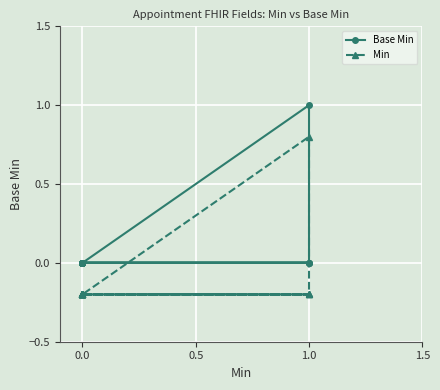

List the series in order of their peak value, lowest first.

Min, Base Min